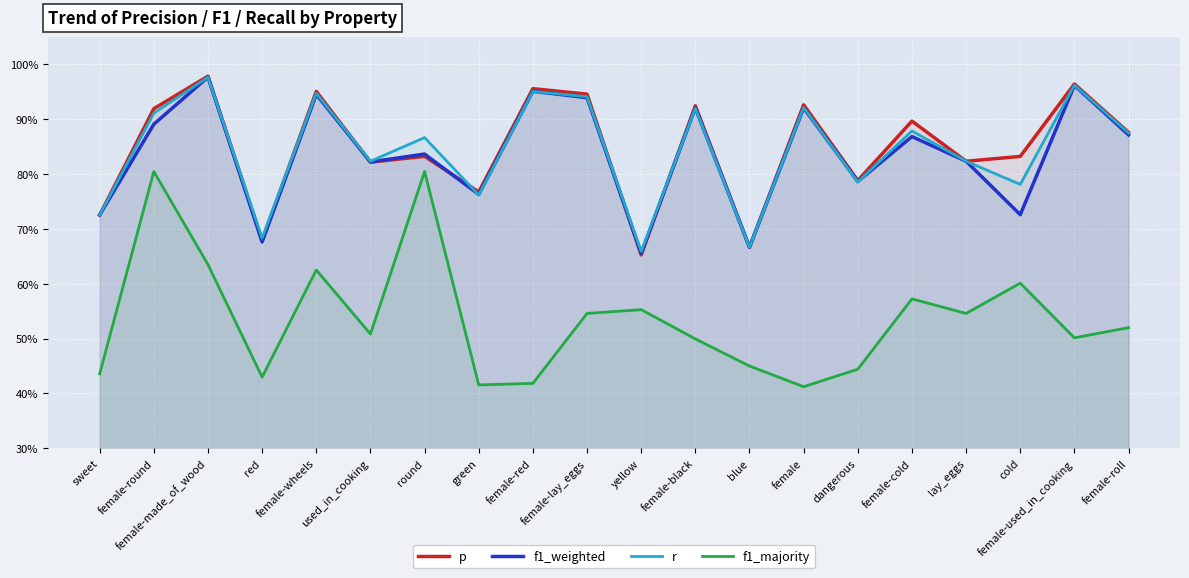

Which has a higher value, red or sweet?

sweet